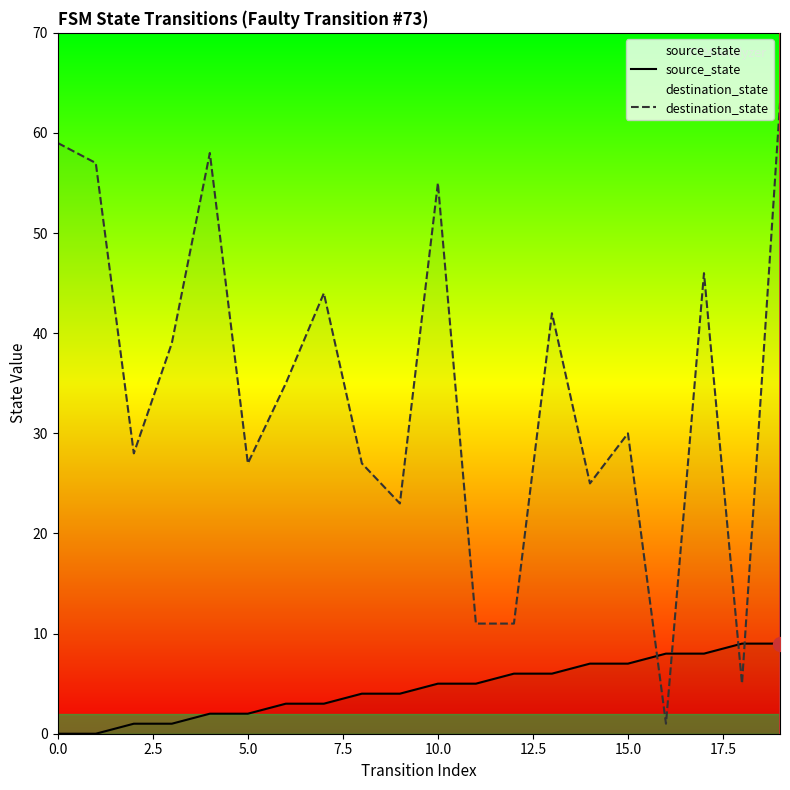

The value of destination_state at 10.0 is 40. True or false?

False